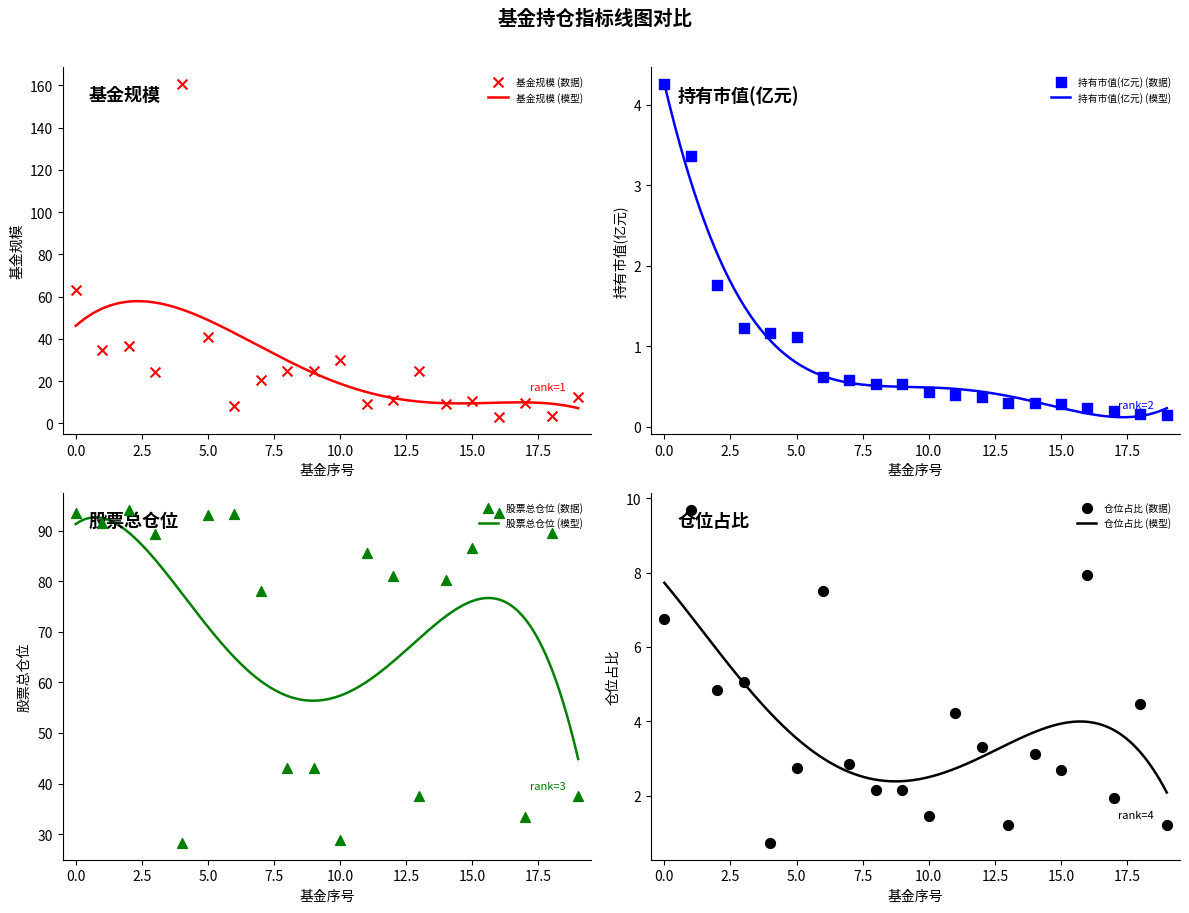

At which category is the sum across all series the highest?

4